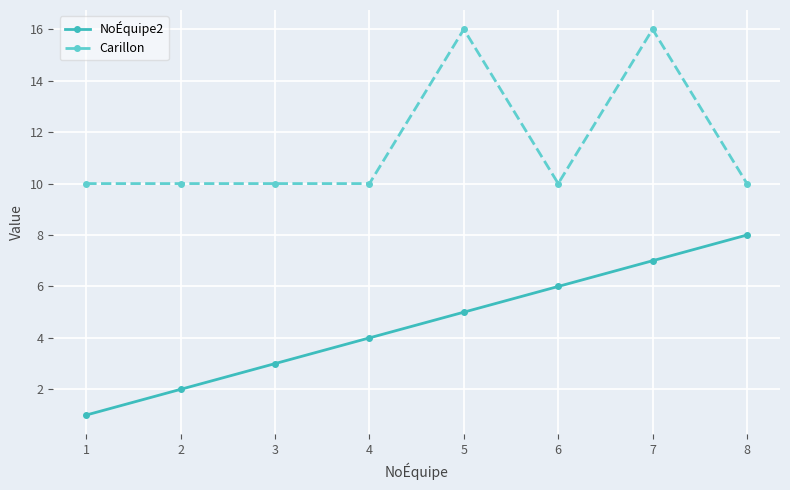

What are all the series names shown in the legend?

NoÉquipe2, Carillon